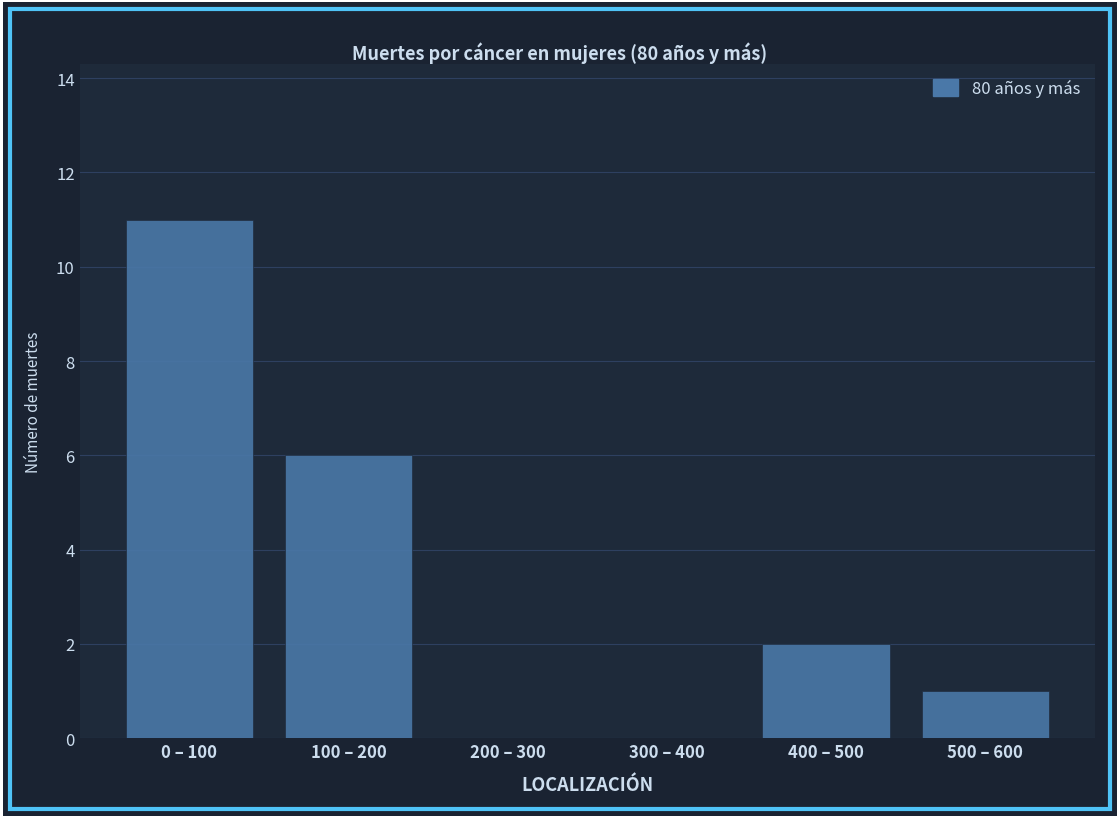

Reading left to right, extract all data points from this chart.

0 – 100=11	100 – 200=6	200 – 300=0	300 – 400=0	400 – 500=2	500 – 600=1